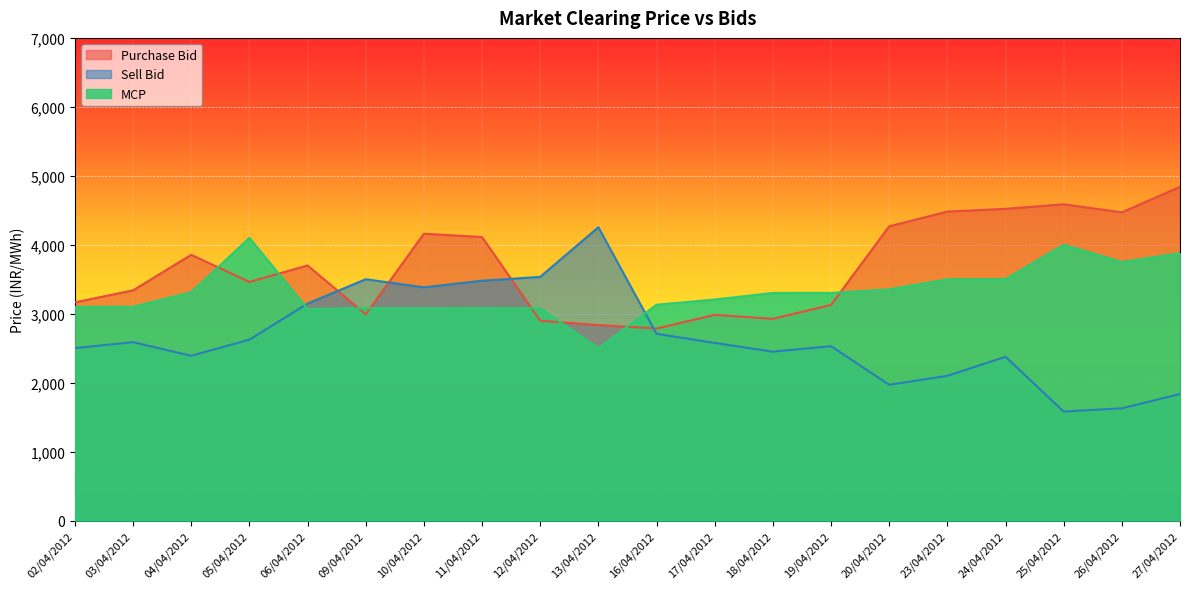

List the series in order of their peak value, highest first.

Purchase Bid, Sell Bid, MCP